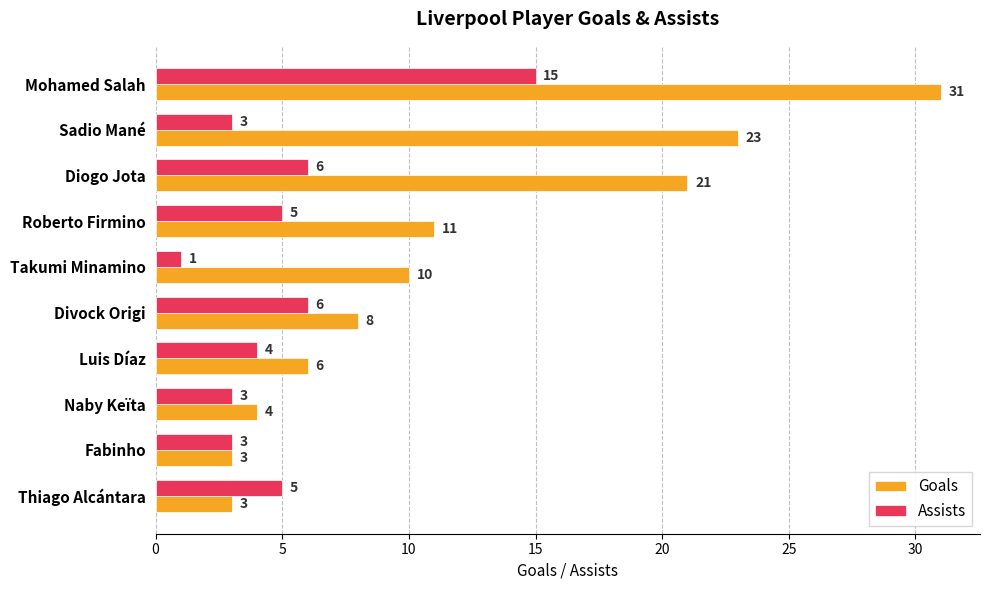

How many series are shown in this chart?

2